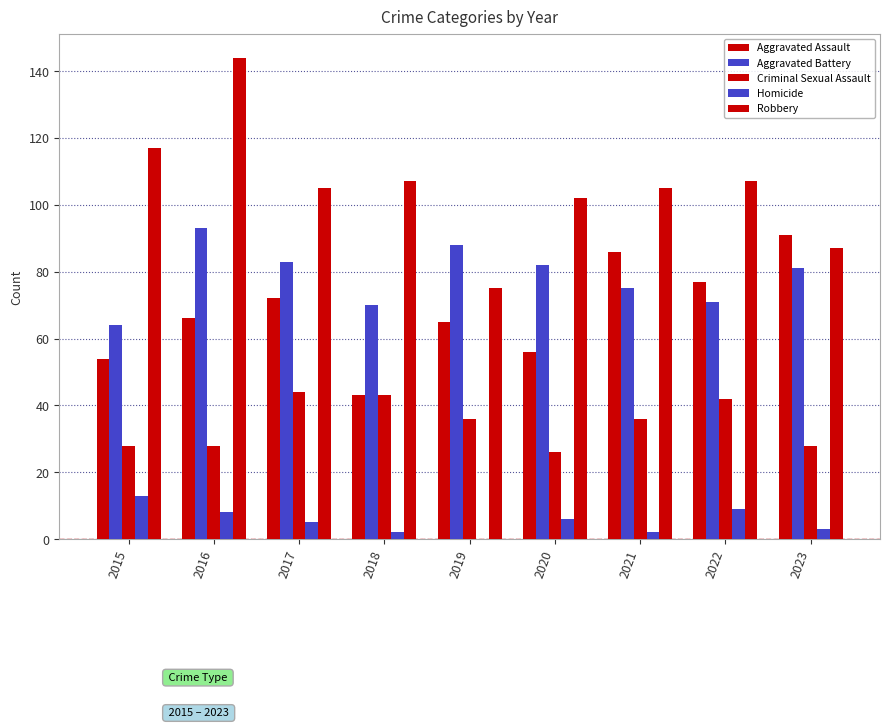

Count the number of data series in this chart.

5